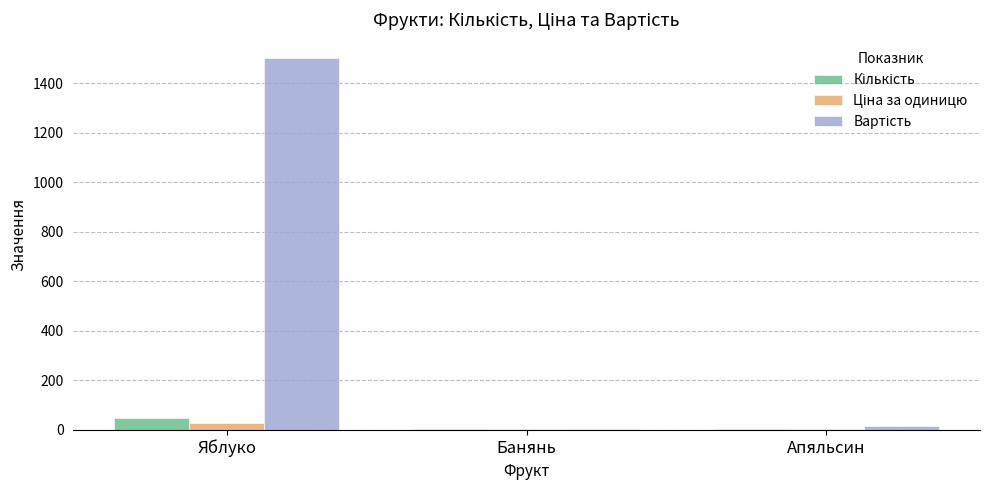

At which category is the sum across all series the highest?

Яблуко